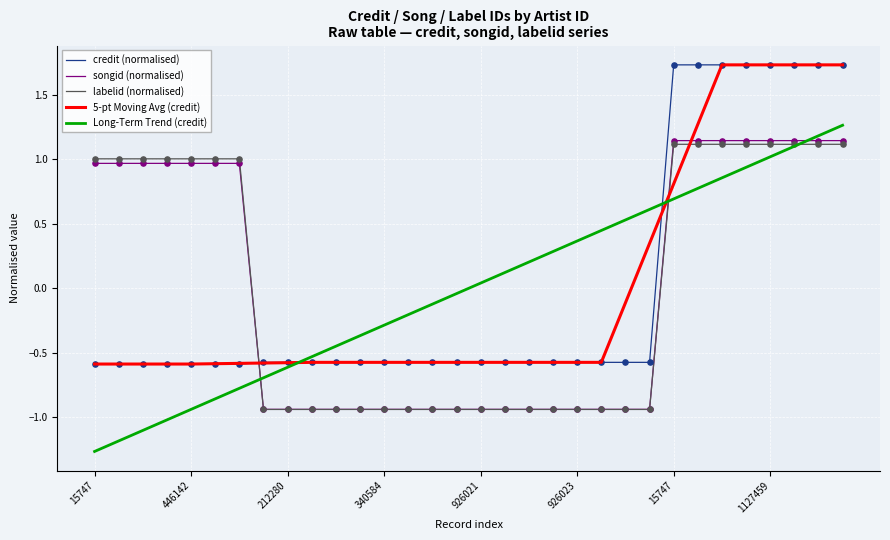

True or false: Long-Term Trend (credit) and songid (normalised) cross at least once.

True